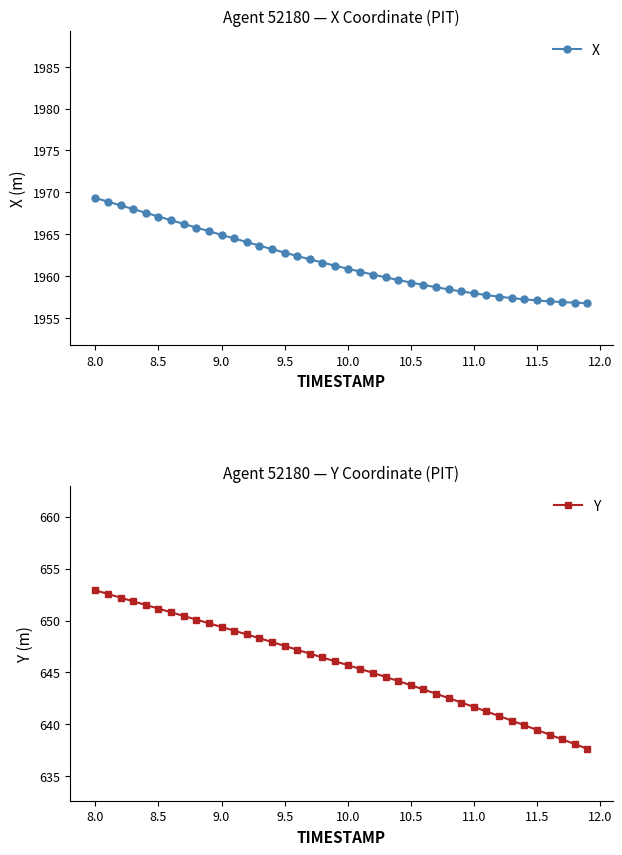

How many lines are shown in the chart?

2